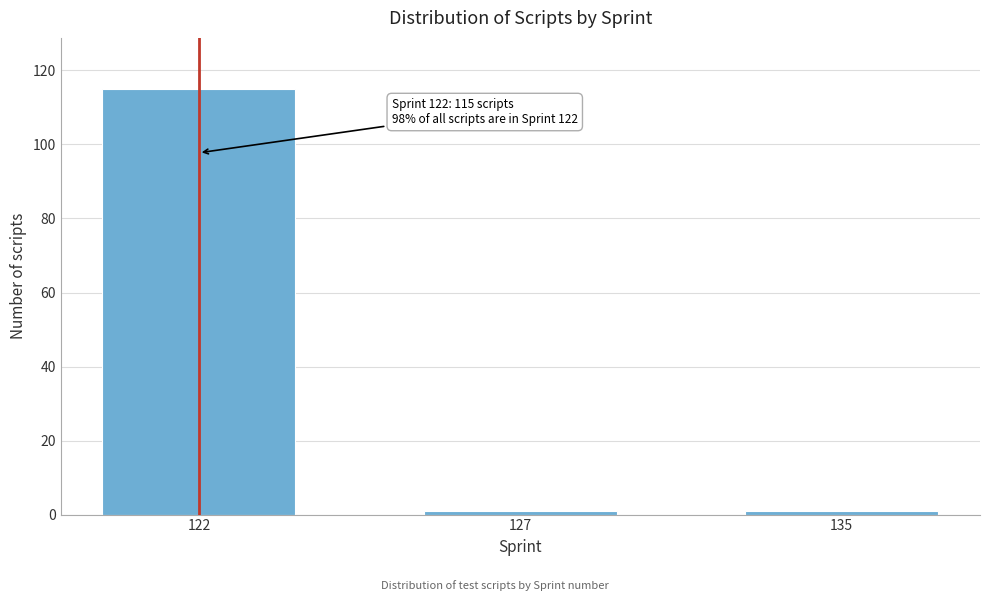

Reading left to right, transcribe all the data shown in this chart.

122=115	127=1	135=1